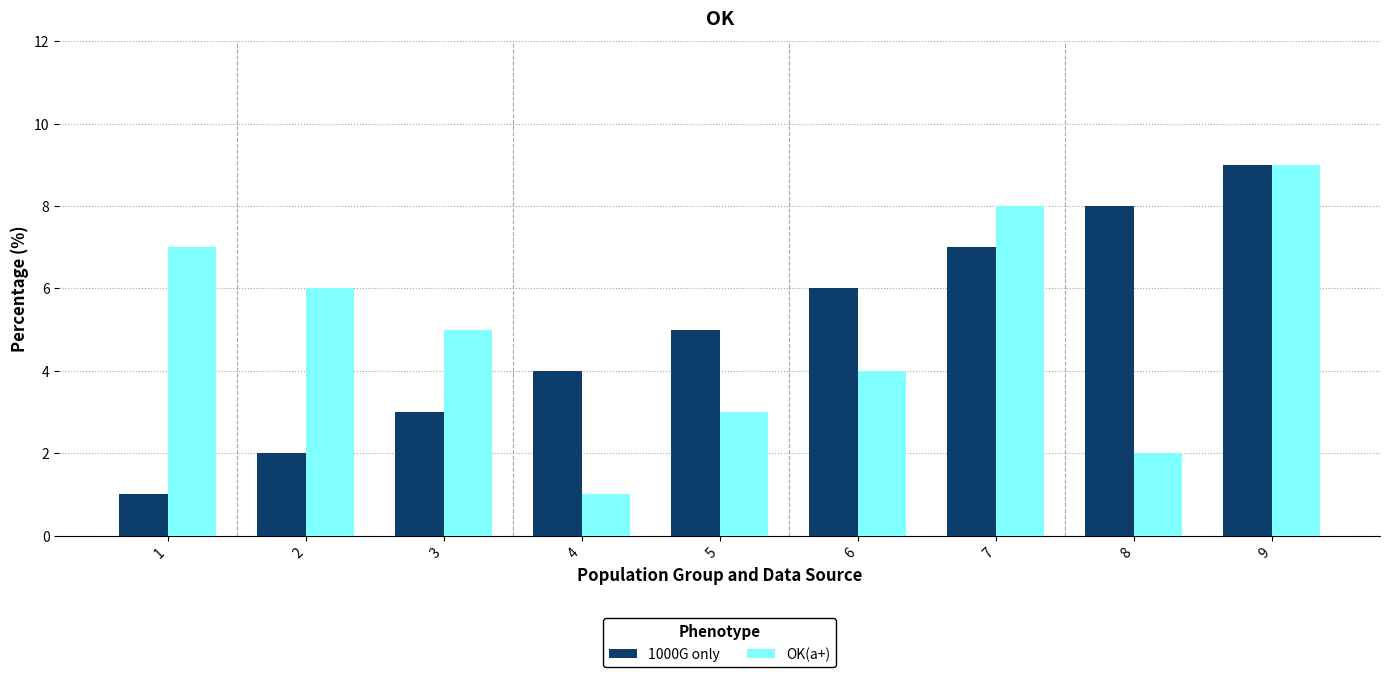

At which category is the sum across all series the highest?

9